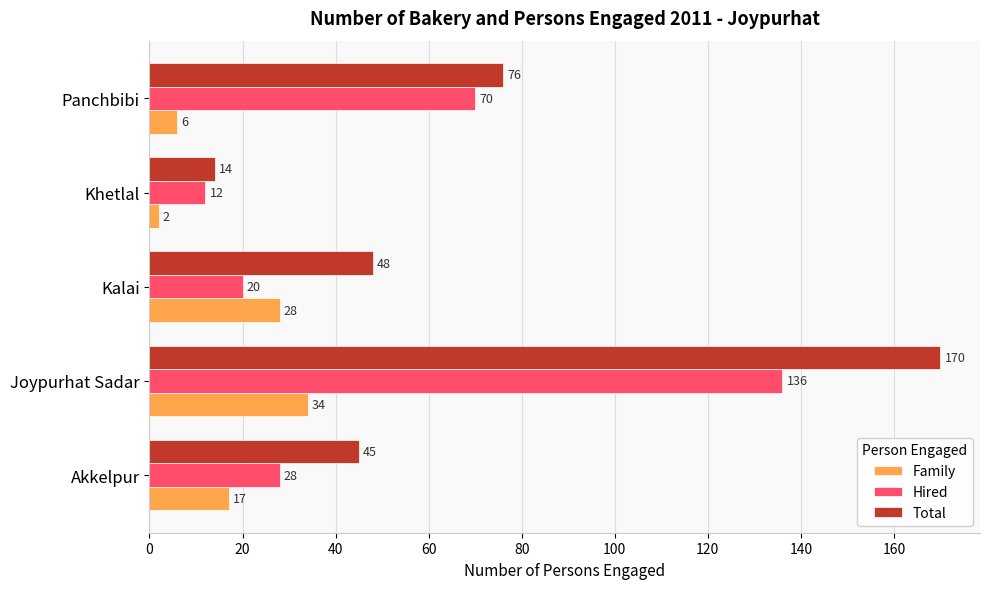

What is the difference between the Total values at Panchbibi and Kalai?

28